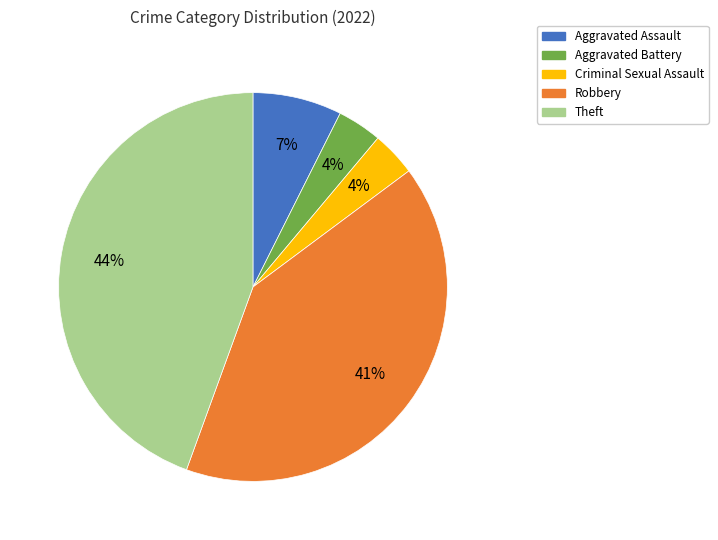

Is the sum of Criminal Sexual Assault and Aggravated Assault greater than half?

No